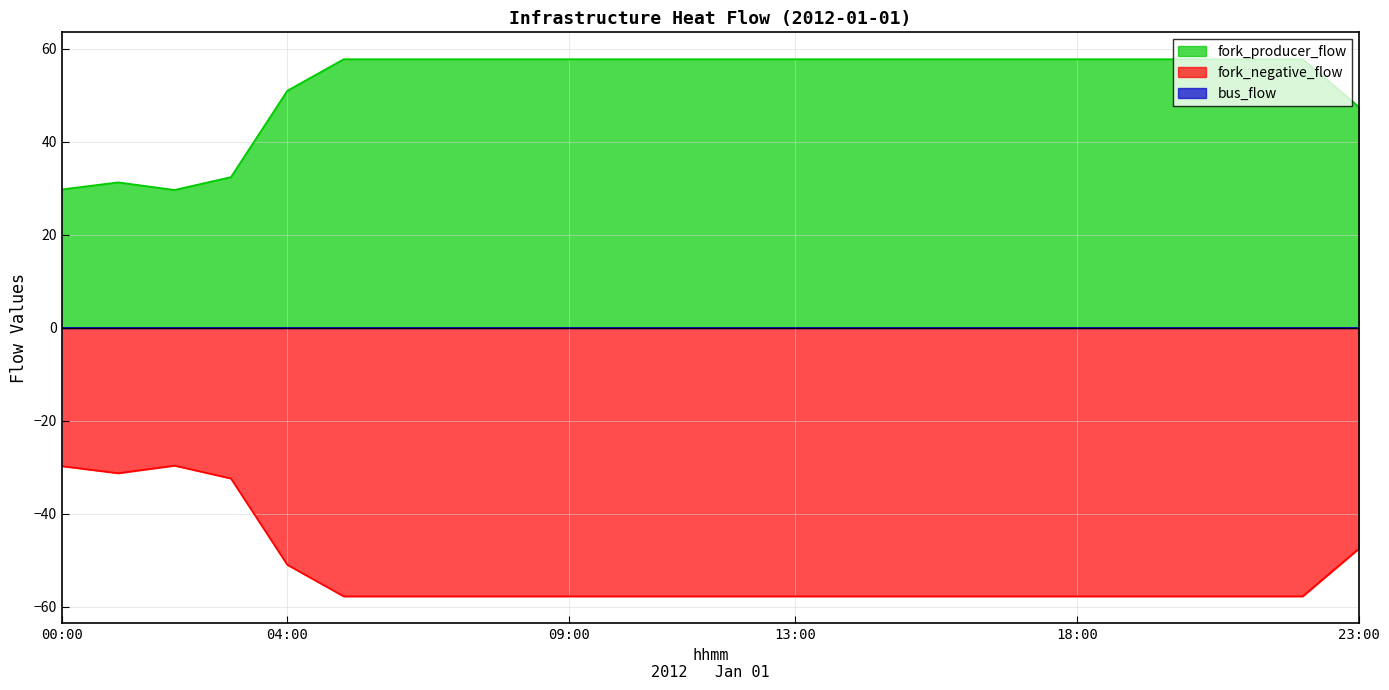

True or false: fork_producer_flow and fork_negative_flow cross at least once.

False